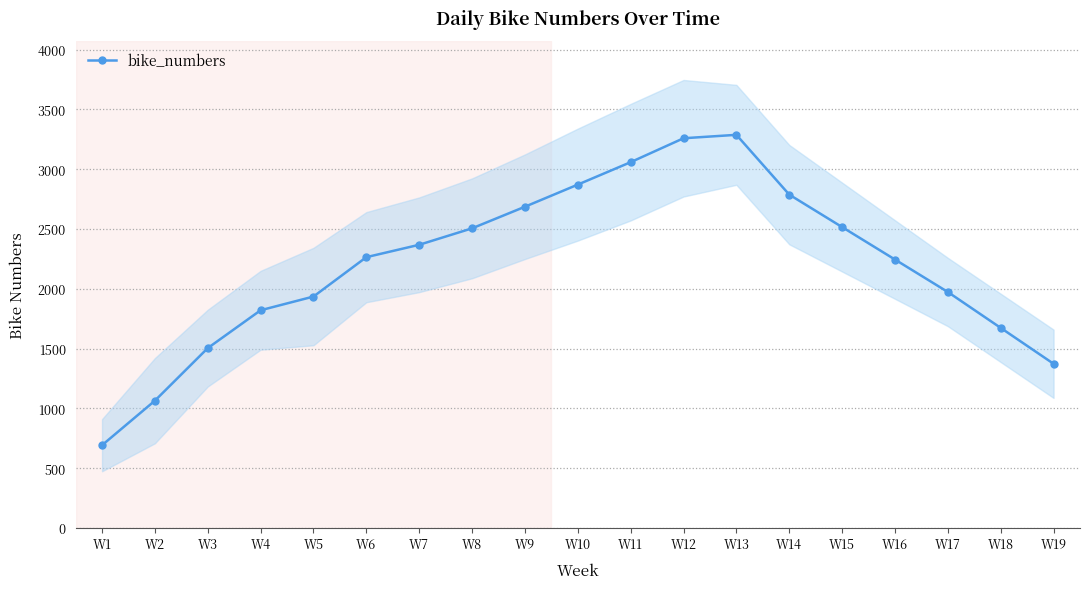

Reading left to right, list all the values displayed in this chart.

692.1	1064.4	1504.0	1820.6	1935.1	2264.4	2368.0	2505.6	2686.1	2871.1	3058.7	3258.7	3287.3	2787.4	2516.0	2244.6	1973.1	1673.1	1373.1